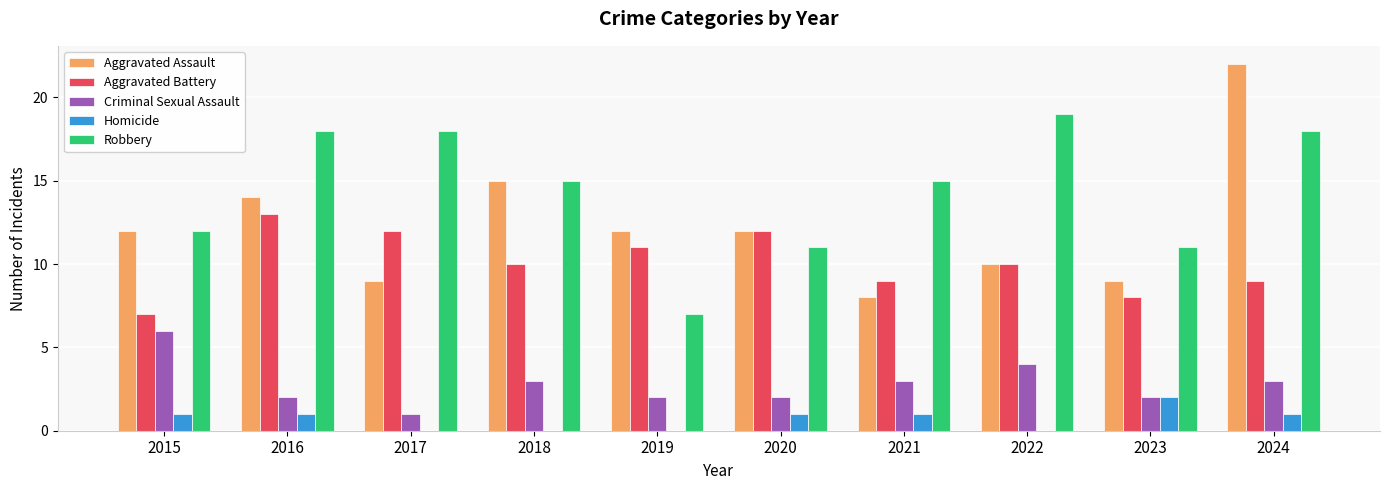

What is the average value of the Homicide series?

1